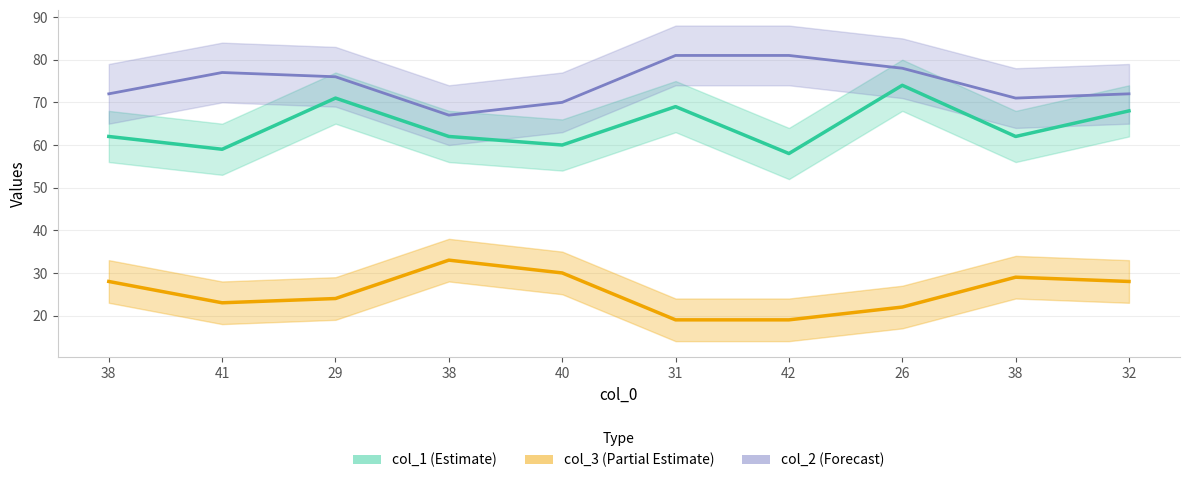

True or false: col_1 and col_3 intersect in this chart.

False